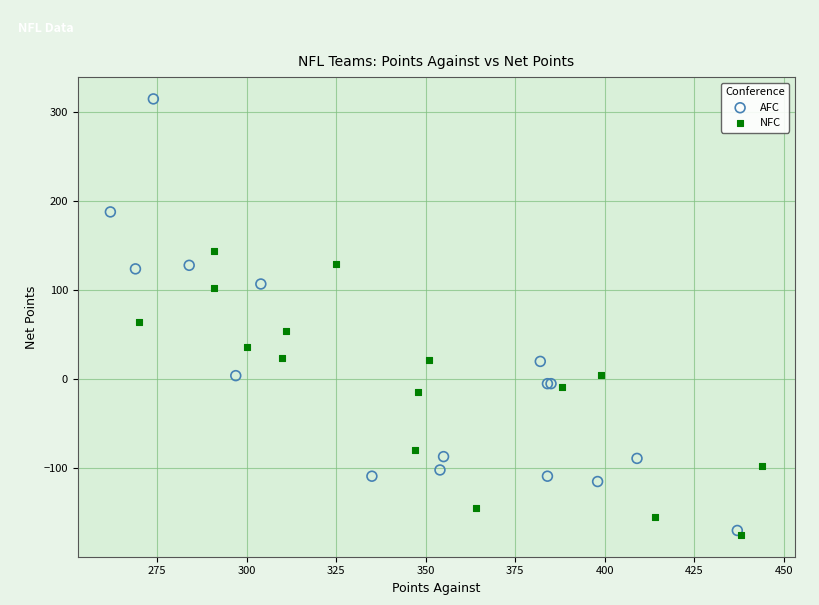

Which series contains the highest Y value?

AFC